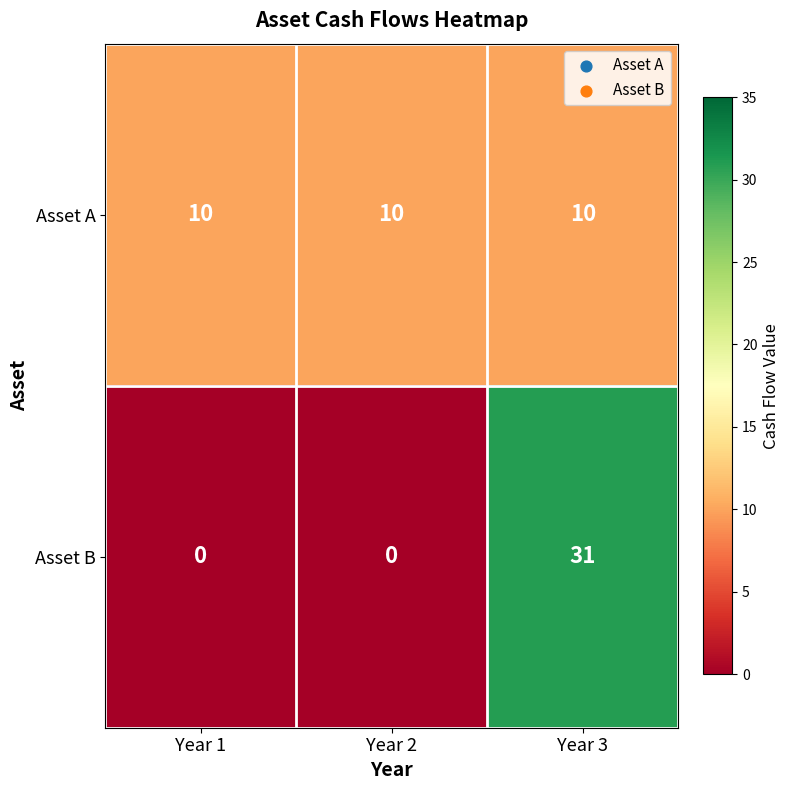

Reading right to left, list all the values displayed in this chart.

Asset A: Year 3=10	Year 2=10	Year 1=10
Asset B: Year 3=31	Year 2=0	Year 1=0